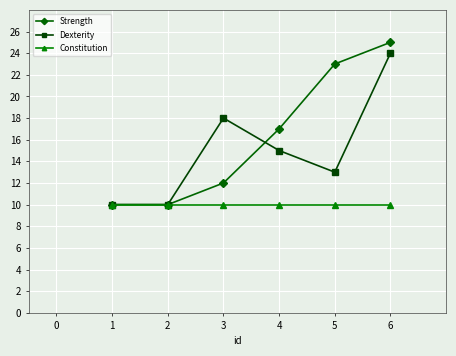

What is the highest value of the Dexterity series?

24